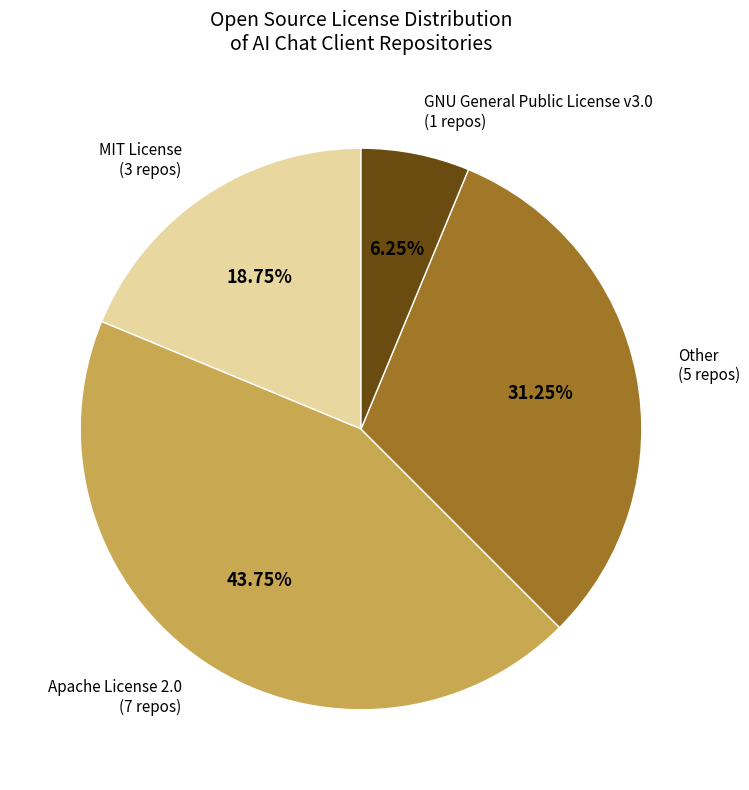

Does any single category account for the majority?

No